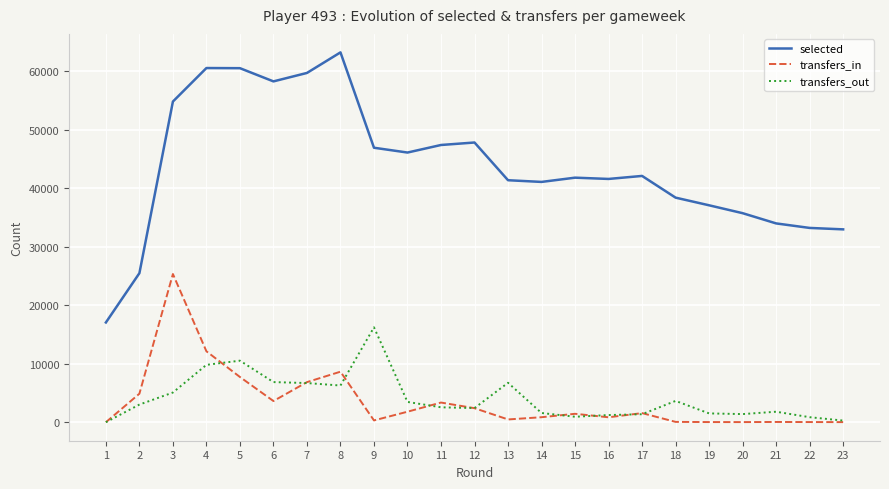

How many series are shown in this chart?

3